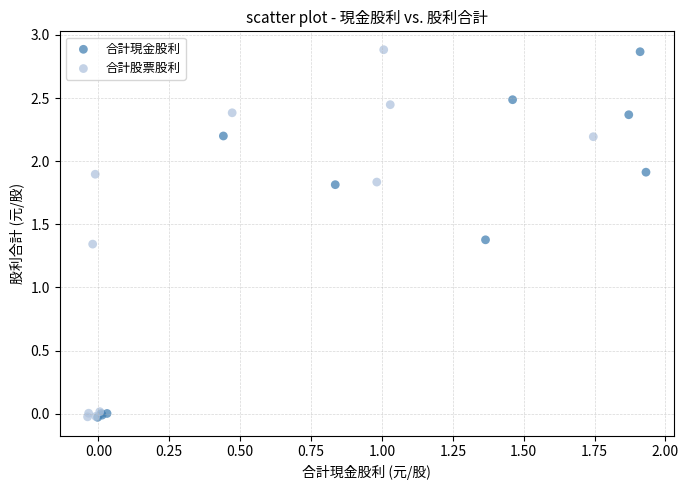

What are all the series names shown in the legend?

合計現金股利, 合計股票股利